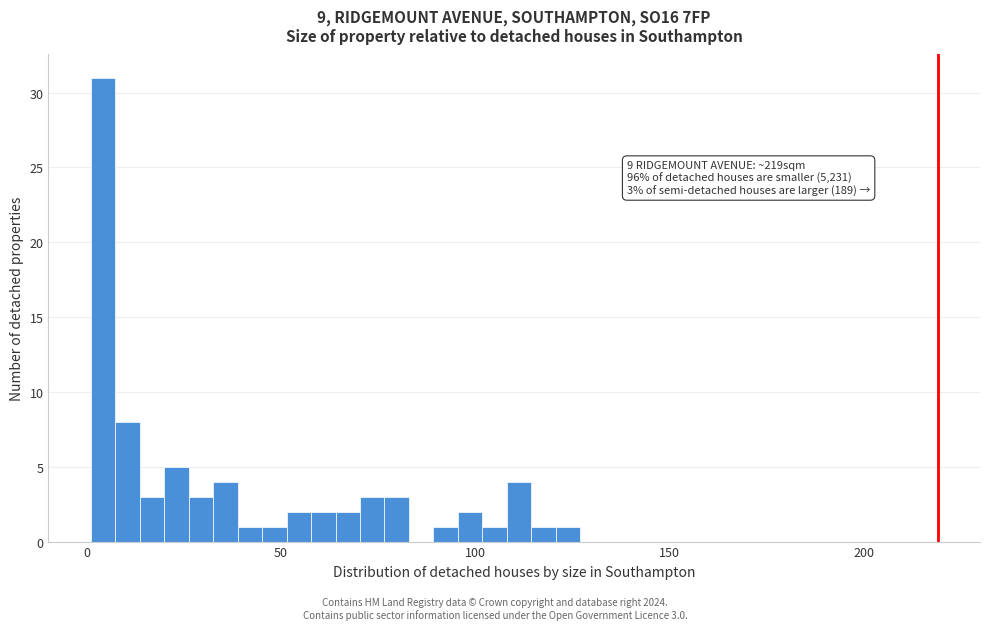

Read against the x-axis, roughly where is the centre of the tallest bar?

5